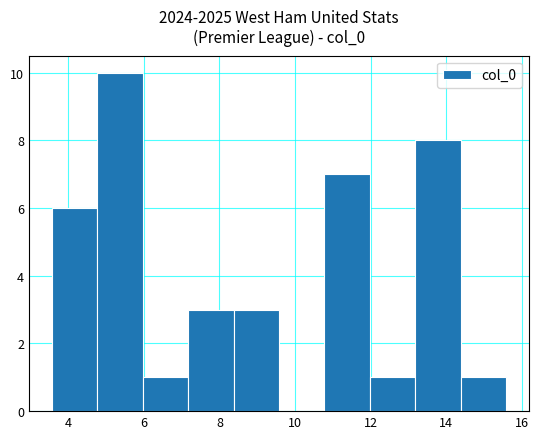

Reading left to right, list every bar in this chart as the range it spans on the x-axis followed by its height. Neither the bar edges nor the heights are printed on the chart, so give them approximately, as read against the axes.

3.6 to 4.8: 6
4.8 to 6.0: 10
6.0 to 7.2: 1
7.2 to 8.4: 3
8.4 to 9.6: 3
9.6 to 10.8: 0
10.8 to 12.0: 7
12.0 to 13.2: 1
13.2 to 14.4: 8
14.4 to 15.6: 1